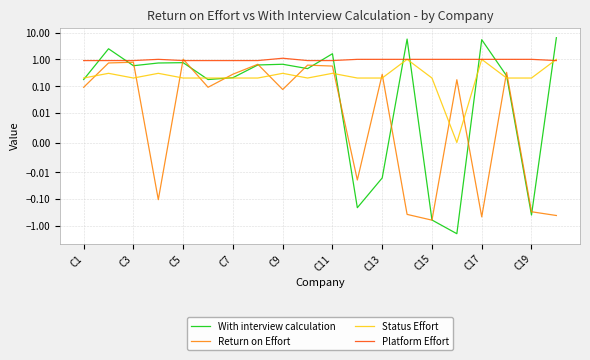

Which series has the widest spread of values?

With interview calculation